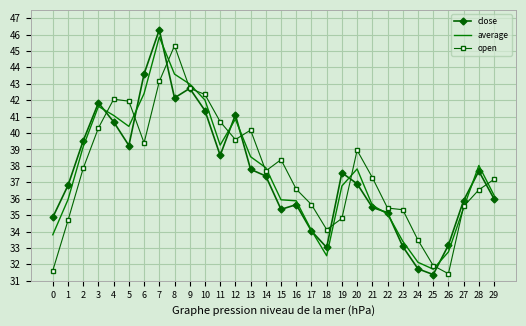

Read the average value at 16.

35.9